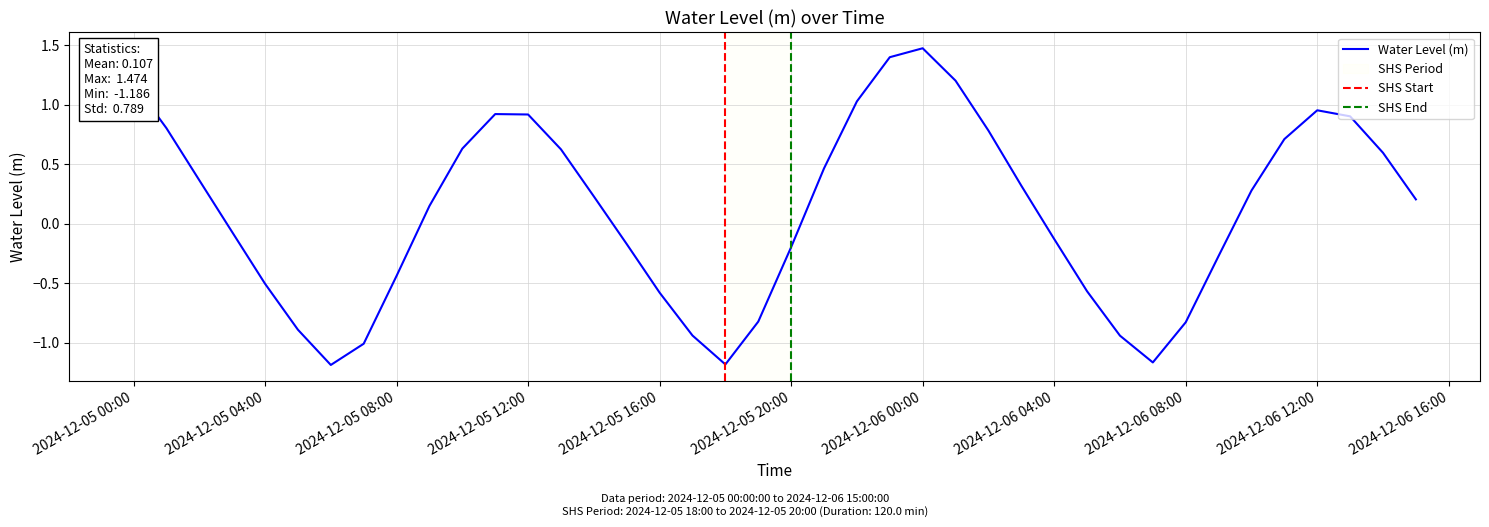

What is the minimum value shown in the chart?

-1.2